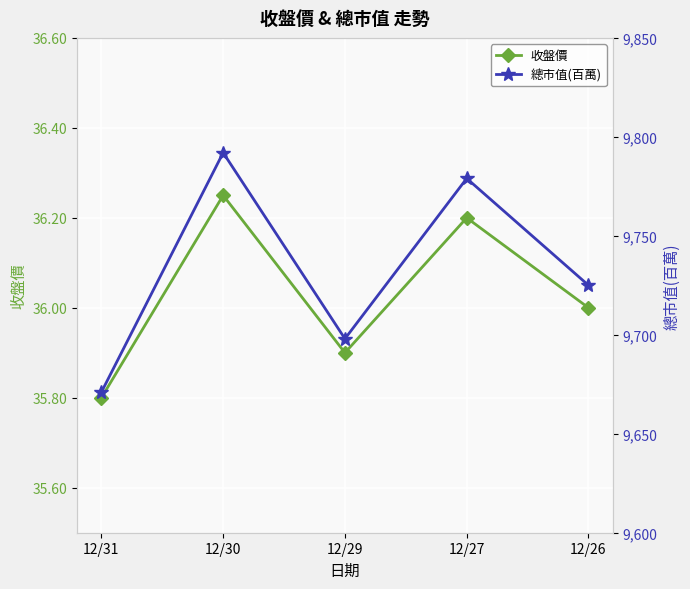

Is this an area chart (filled region under the line)?

No